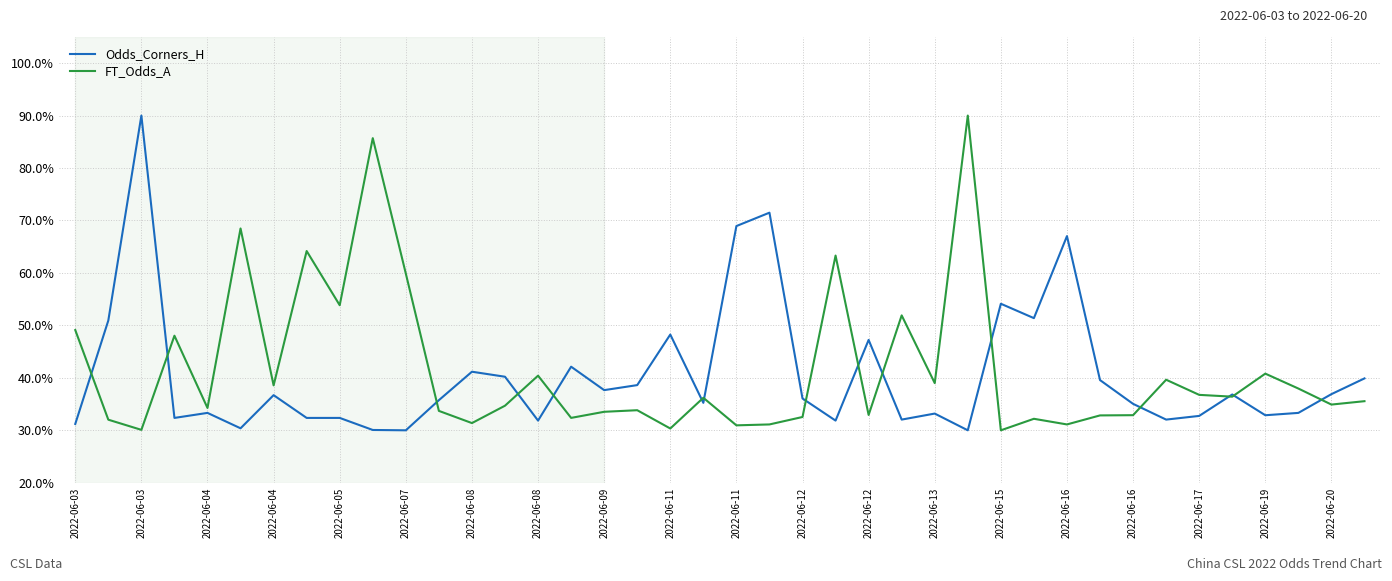

What is the highest value of the FT_Odds_A series?

90.0